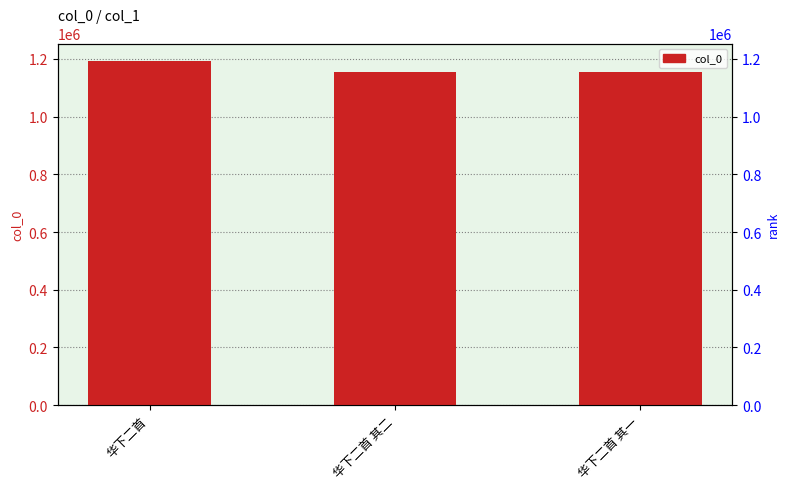

List the labels in order of value, largest first.

华下二首, 华下二首 其二, 华下二首 其一